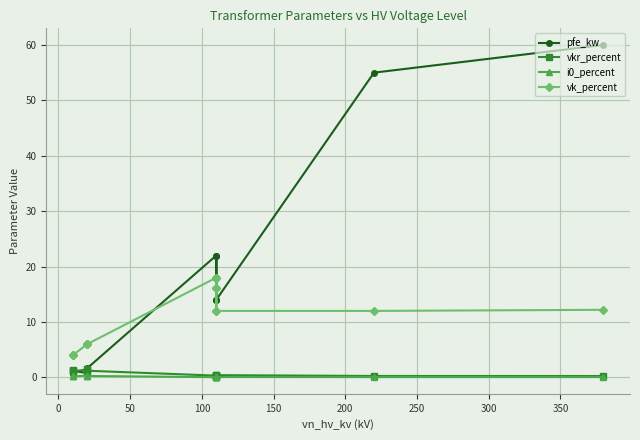

Which series ends up on top after the final intersection of pfe_kw and vkr_percent?

pfe_kw